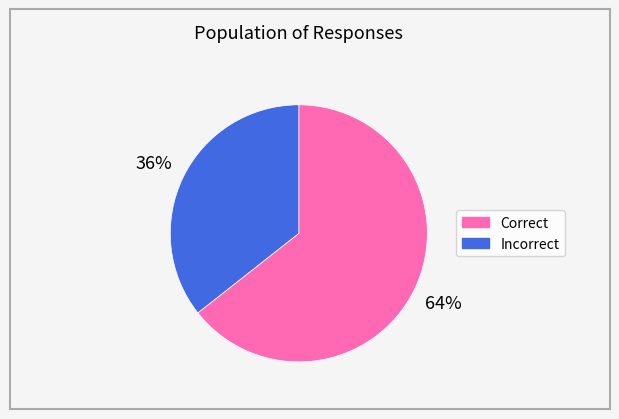

Do Correct and Incorrect together represent more than half of the pie?

Yes